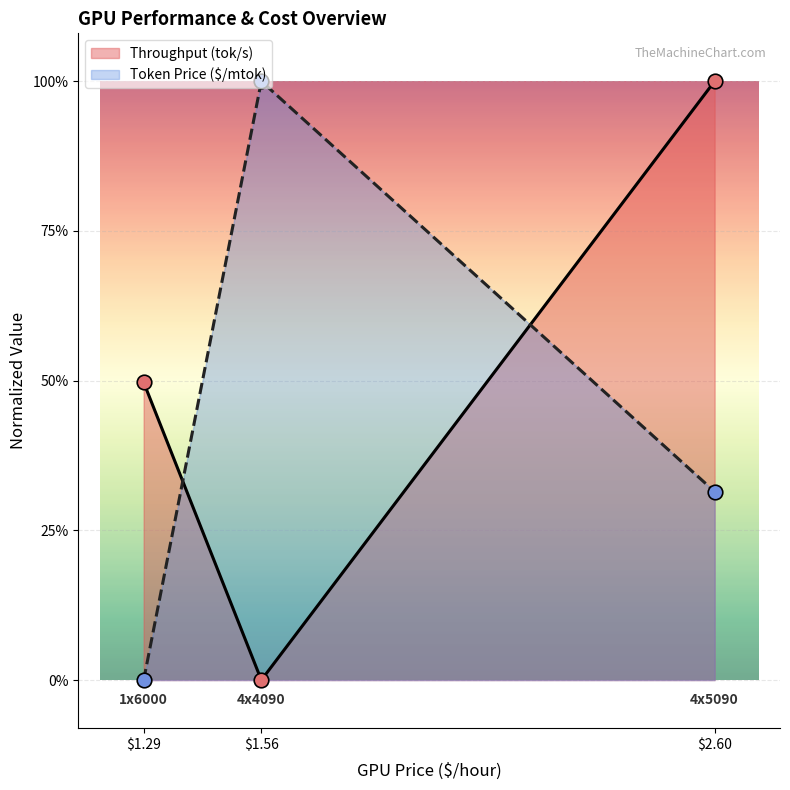

Which series contains the lowest Y value?

Throughput (tok/s)